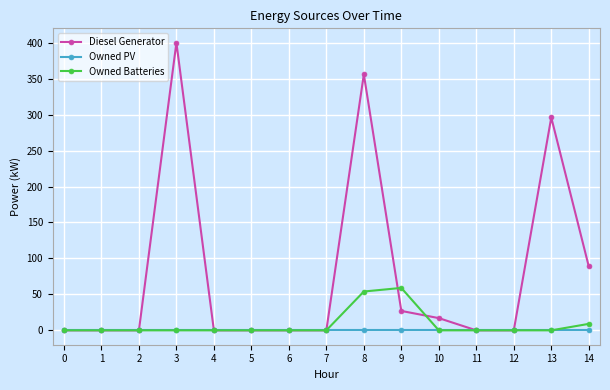

Reading left to right, list all the values displayed in this chart.

Diesel Generator: 0=0	1=0	2=0	3=400	4=0	5=0	6=0	7=0	8=356	9=27	10=17	11=0	12=0	13=296	14=89
Owned PV: 0=0	1=0	2=0	3=0	4=0	5=0	6=0	7=0	8=0	9=0	10=0	11=0	12=0	13=0	14=0
Owned Batteries: 0=0	1=0	2=0	3=0	4=0	5=0	6=0	7=0	8=54	9=59	10=0	11=0	12=0	13=0	14=9